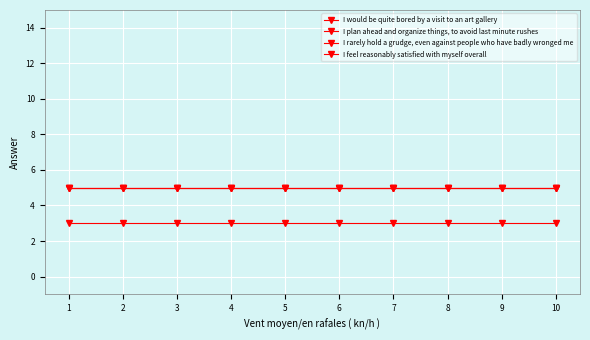

True or false: I feel reasonably satisfied with myself overall has more than 2 interior local peaks.

False